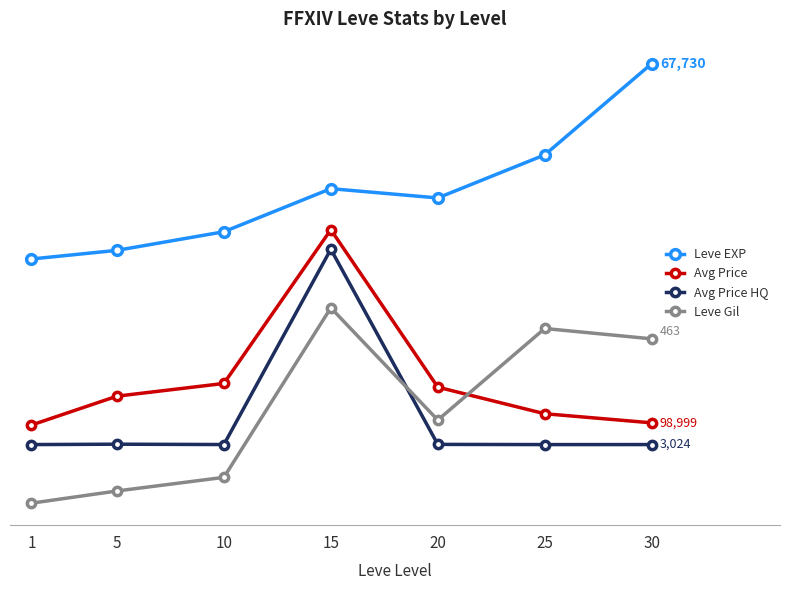

True or false: Avg Price and Avg Price HQ intersect in this chart.

False